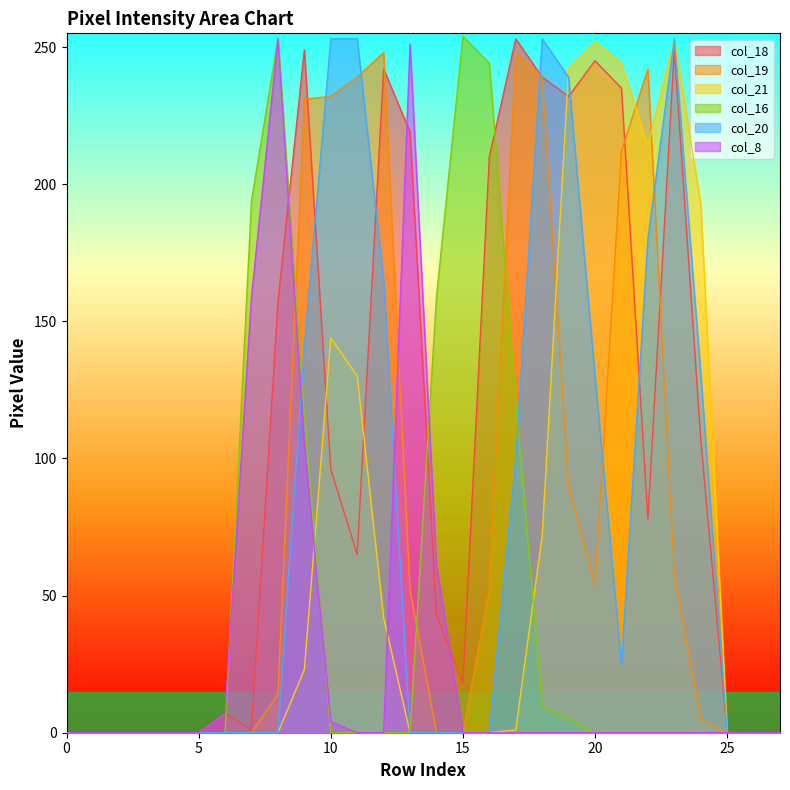

How many data points does each series have?

28